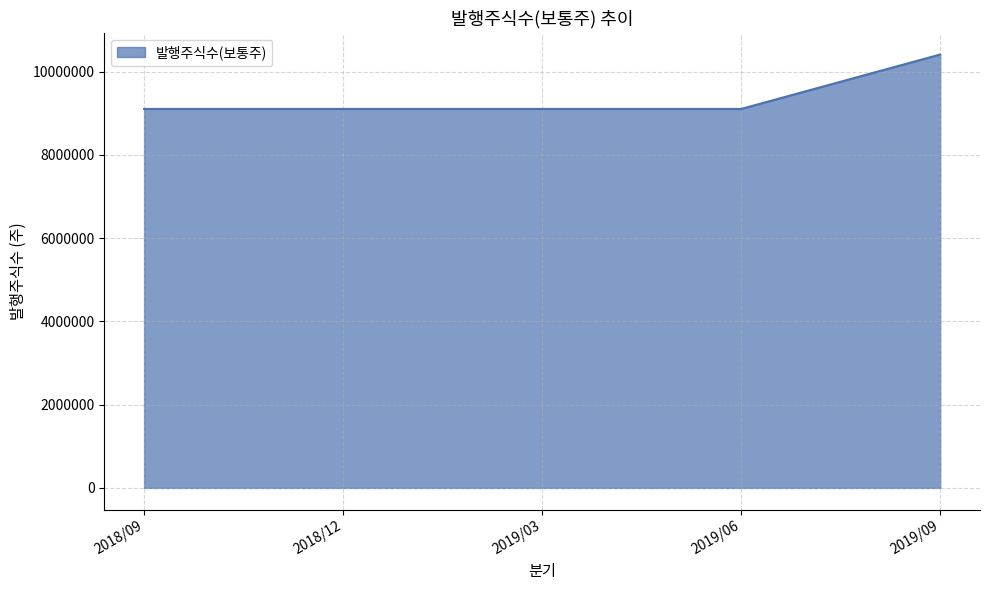

True or false: the data shows 15382235 at 2018/09.

False